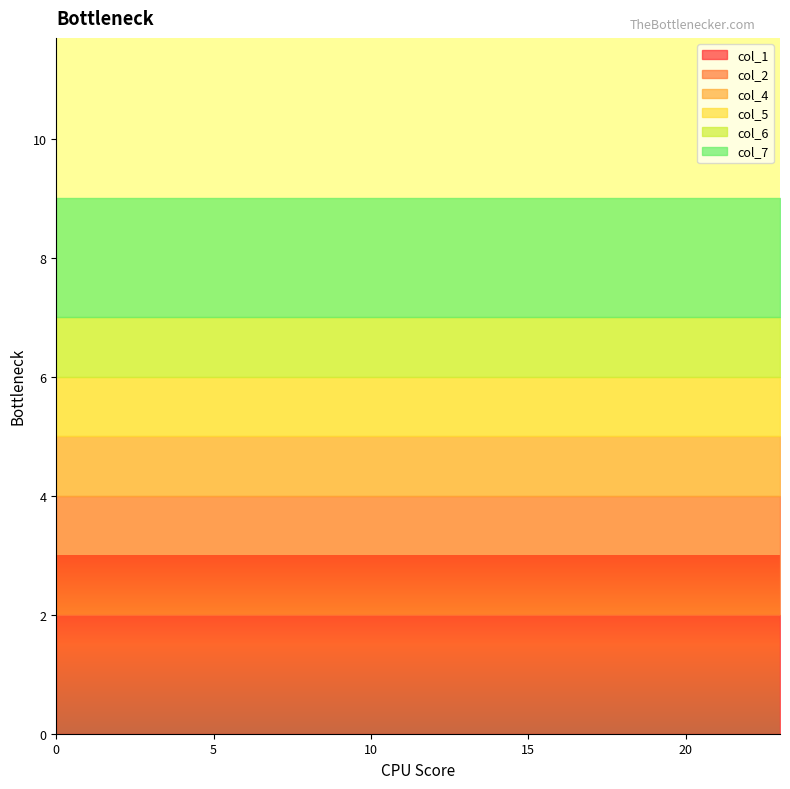

Reading left to right, what are all the values shown in this chart?

col_1: 0=2	1=2	2=2	3=2	4=2	5=2	6=2	7=2	8=2	9=2	10=2	11=2	12=2	13=2	14=2	15=2	16=2	17=2	18=2	19=2	20=2	21=2	22=2	23=2
col_2: 0=2	1=2	2=2	3=2	4=2	5=2	6=2	7=2	8=2	9=2	10=2	11=2	12=2	13=2	14=2	15=2	16=2	17=2	18=2	19=2	20=2	21=2	22=2	23=2
col_4: 0=1	1=1	2=1	3=1	4=1	5=1	6=1	7=1	8=1	9=1	10=1	11=1	12=1	13=1	14=1	15=1	16=1	17=1	18=1	19=1	20=1	21=1	22=1	23=1
col_5: 0=1	1=1	2=1	3=1	4=1	5=1	6=1	7=1	8=1	9=1	10=1	11=1	12=1	13=1	14=1	15=1	16=1	17=1	18=1	19=1	20=1	21=1	22=1	23=1
col_6: 0=1	1=1	2=1	3=1	4=1	5=1	6=1	7=1	8=1	9=1	10=1	11=1	12=1	13=1	14=1	15=1	16=1	17=1	18=1	19=1	20=1	21=1	22=1	23=1
col_7: 0=2	1=2	2=2	3=2	4=2	5=2	6=2	7=2	8=2	9=2	10=2	11=2	12=2	13=2	14=2	15=2	16=2	17=2	18=2	19=2	20=2	21=2	22=2	23=2